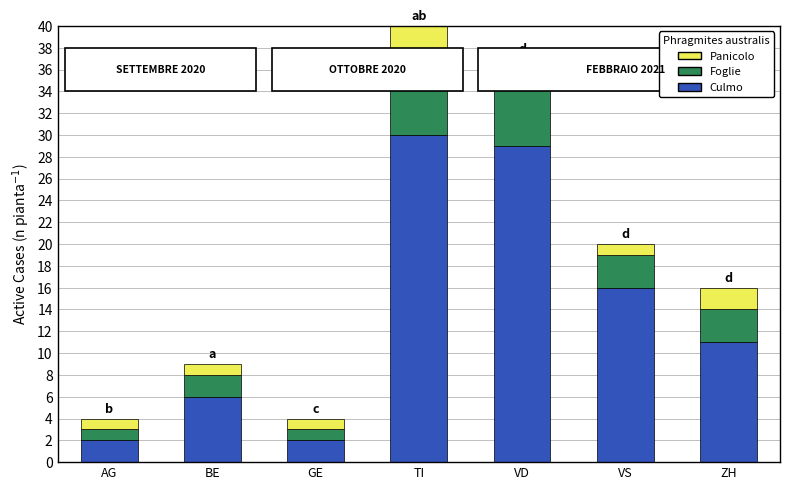

What is the maximum value for Culmo?

30